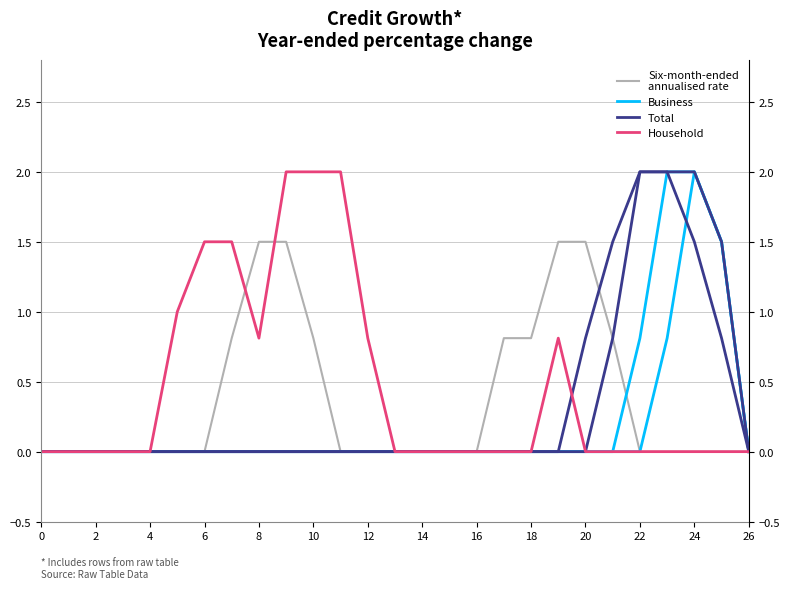

What are all the series names shown in the legend?

Six-month-ended
annualised rate, Business, Total, Household